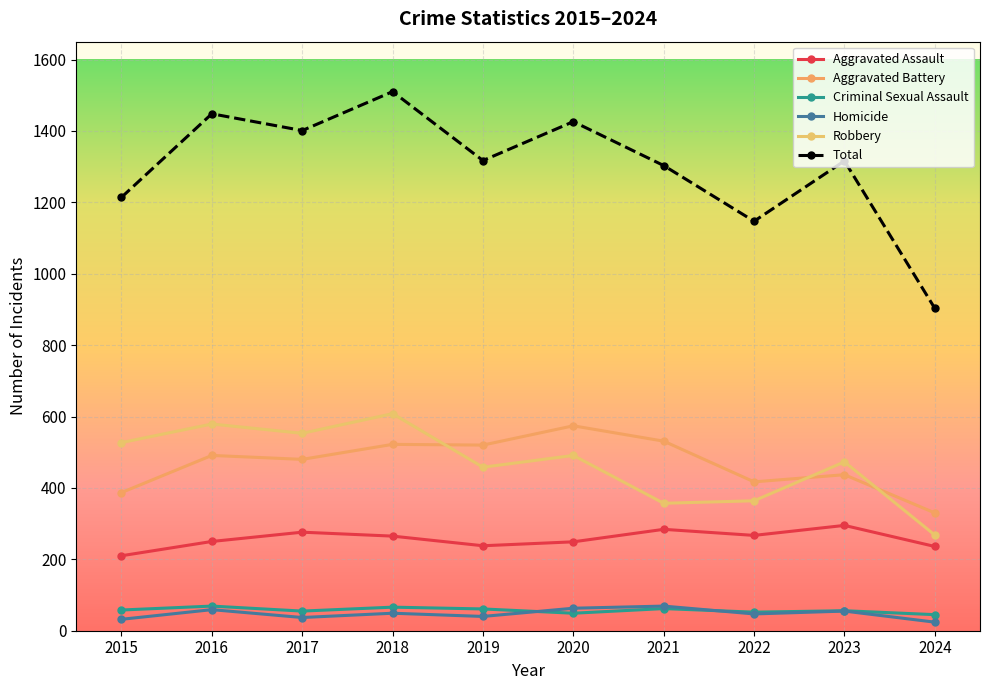

What is the smallest value displayed?

24